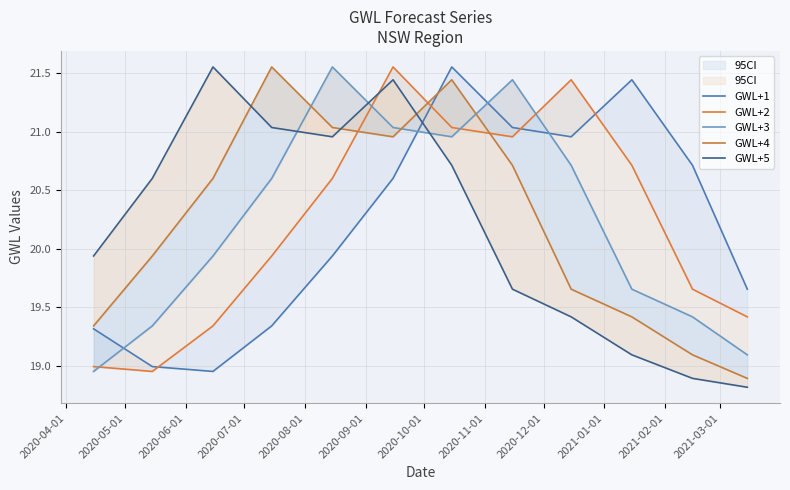

Reading right to left, extract all data points from this chart.

GWL+1: 19.7	20.7	21.4	21.0	21.0	21.6	20.6	19.9	19.3	19.0	19.0	19.3
GWL+2: 19.4	19.7	20.7	21.4	21.0	21.0	21.6	20.6	19.9	19.3	19.0	19.0
GWL+3: 19.1	19.4	19.7	20.7	21.4	21.0	21.0	21.6	20.6	19.9	19.3	19.0
GWL+4: 18.9	19.1	19.4	19.7	20.7	21.4	21.0	21.0	21.6	20.6	19.9	19.3
GWL+5: 18.8	18.9	19.1	19.4	19.7	20.7	21.4	21.0	21.0	21.6	20.6	19.9